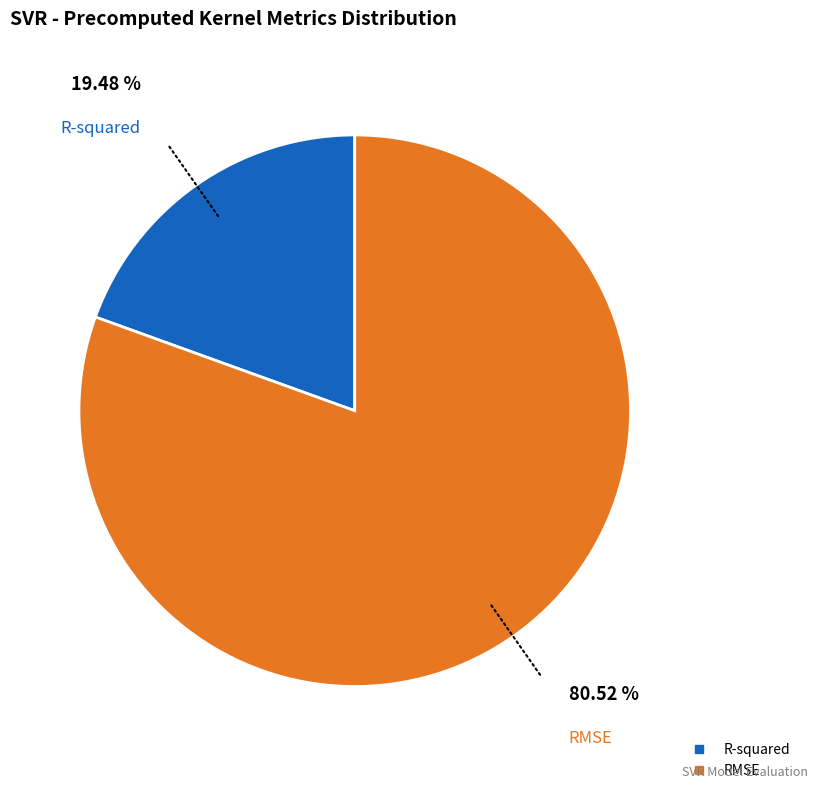

Is there any slice that represents more than half of the pie?

Yes